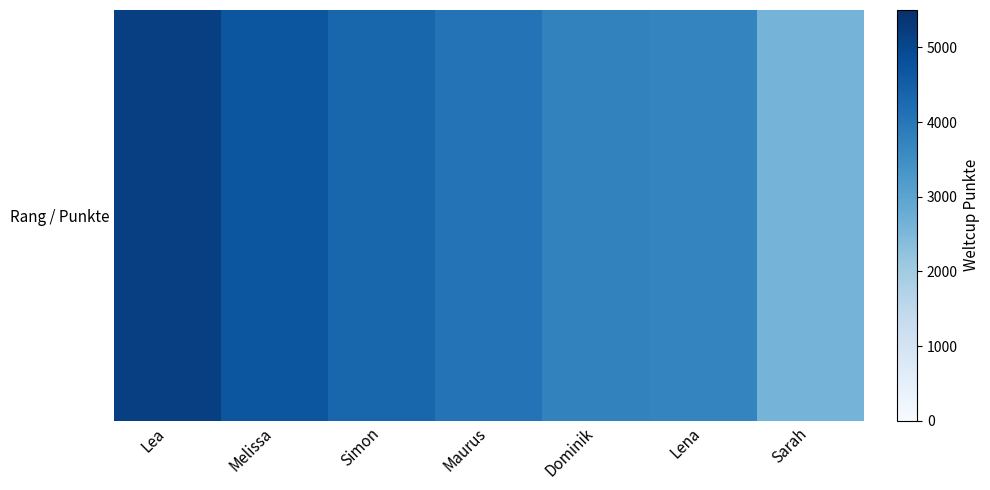

Is it true that the value at Maurus is 1449?

False